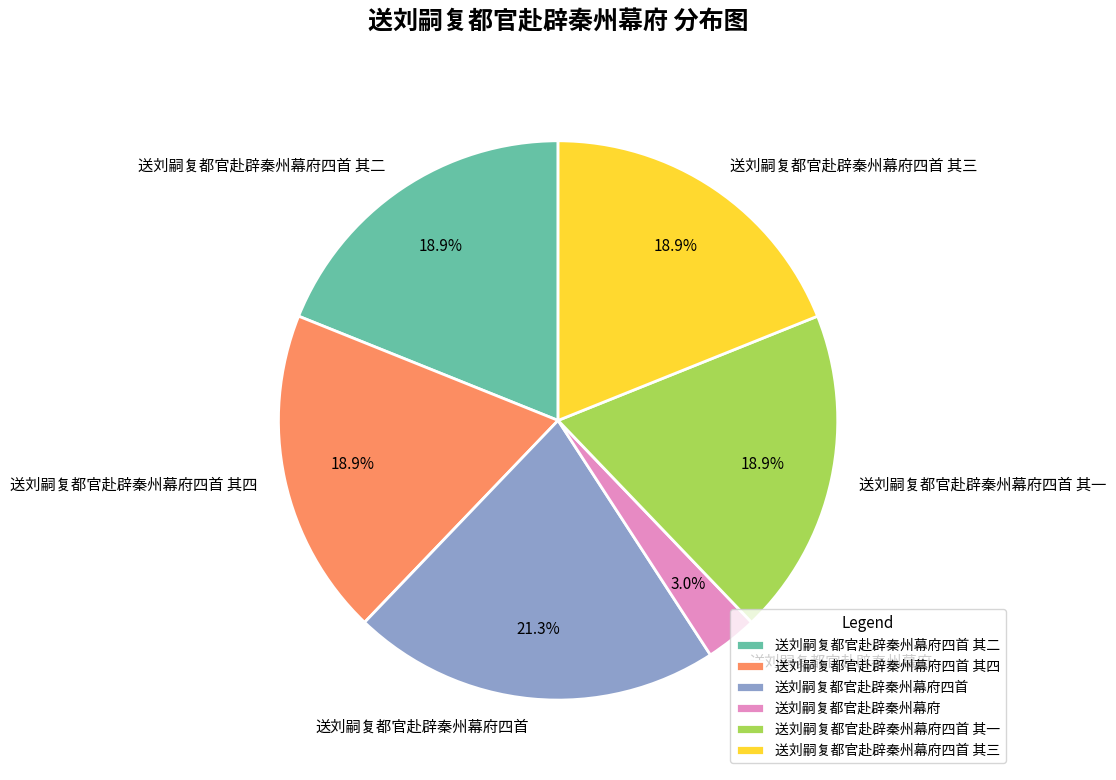

How many slices are in this pie chart?

6